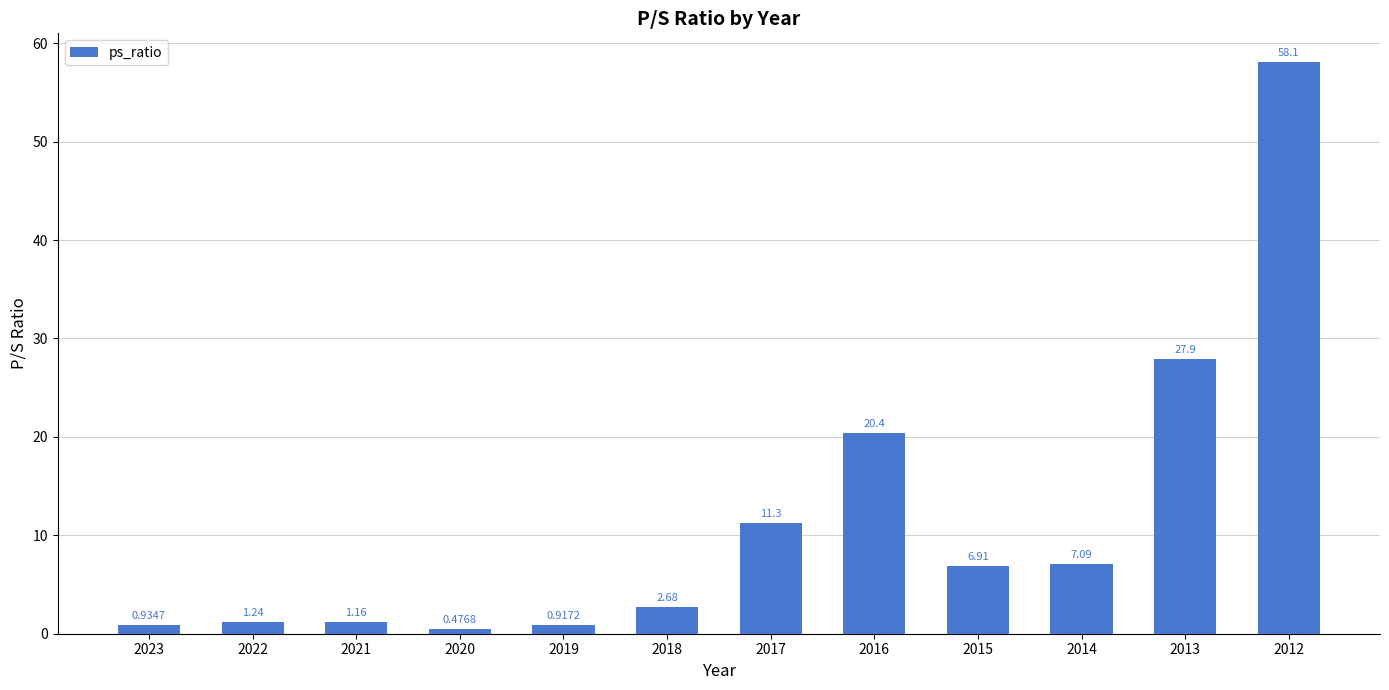

What is the change in value from 2020 to 2018?

+2.2